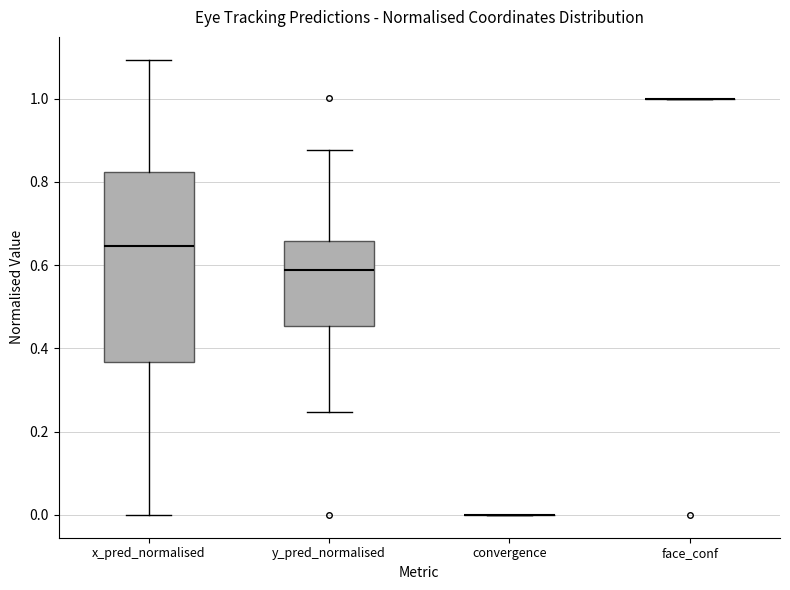

Where does the median line of the box for x_pred_normalised sit on the y-axis? The values are not printed on the chart, so give them approximately, as read against the axis.

0.64